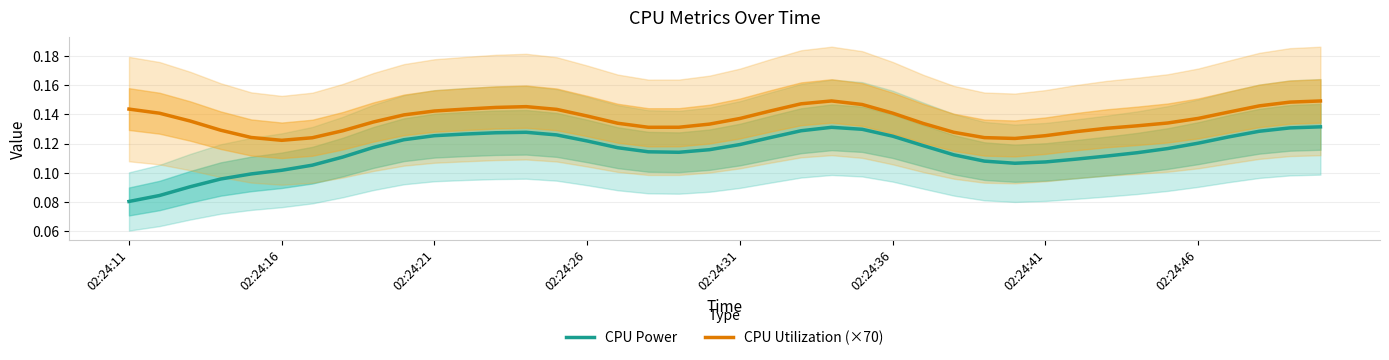

At which label does CPU Power reach its minimum?

02:24:11